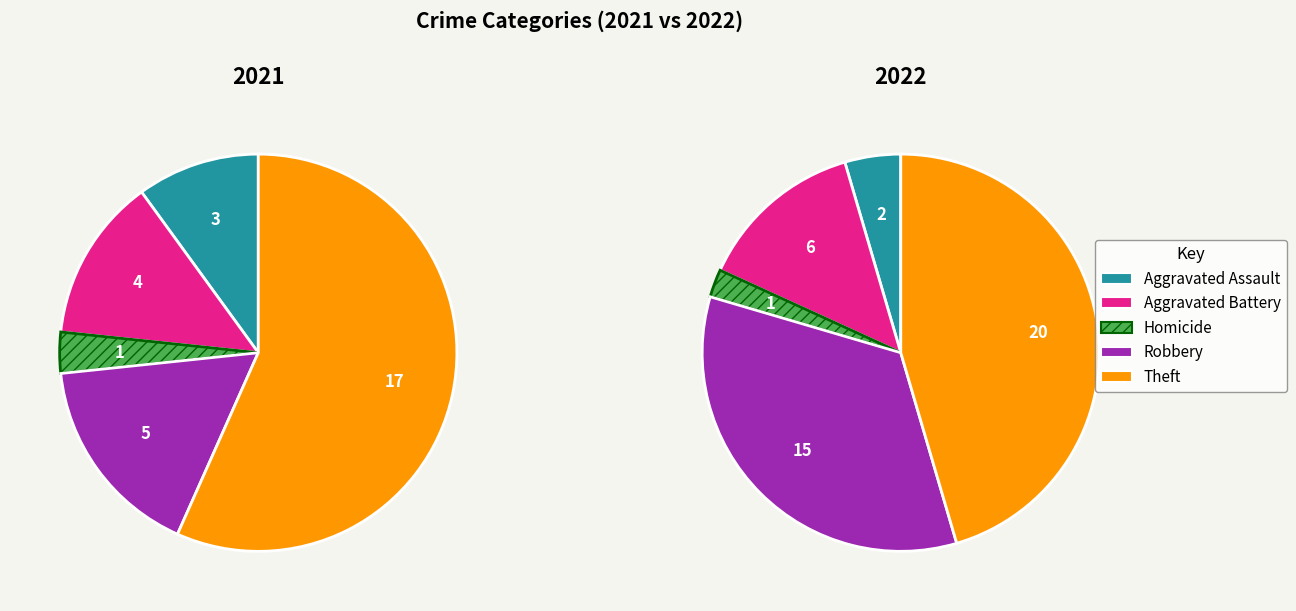

What is the ratio of the value at Aggravated Assault to the value at Aggravated Battery?

0.3